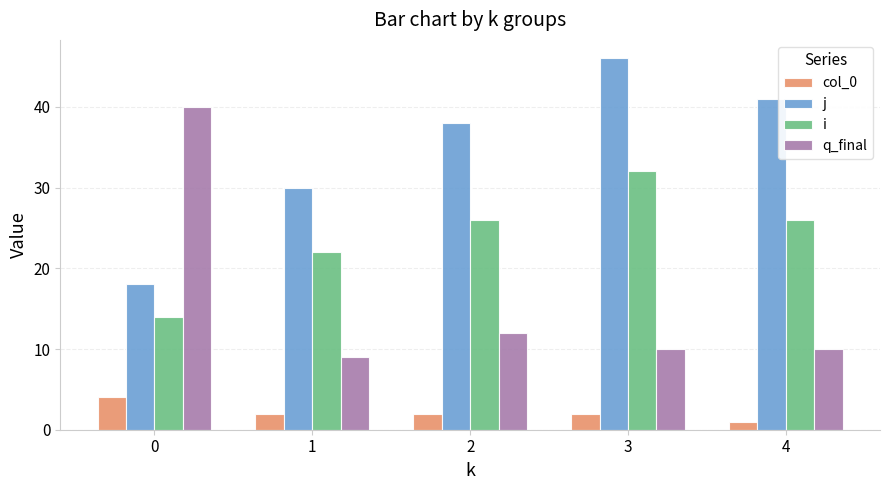

What is the sum of the j values at 0 and 2?

56